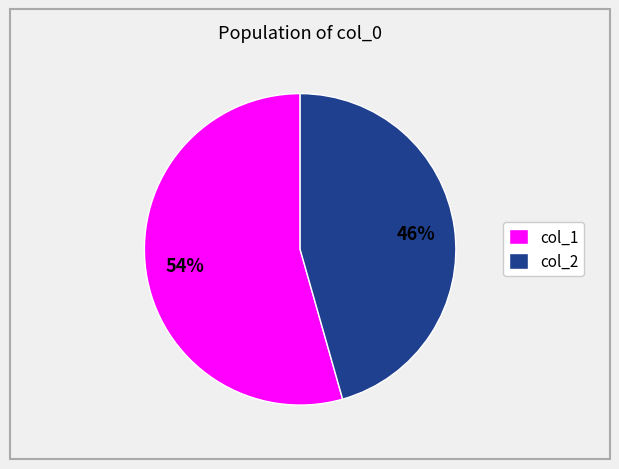

Approximately how many times larger is the value at col_1 compared to col_2?

1.2